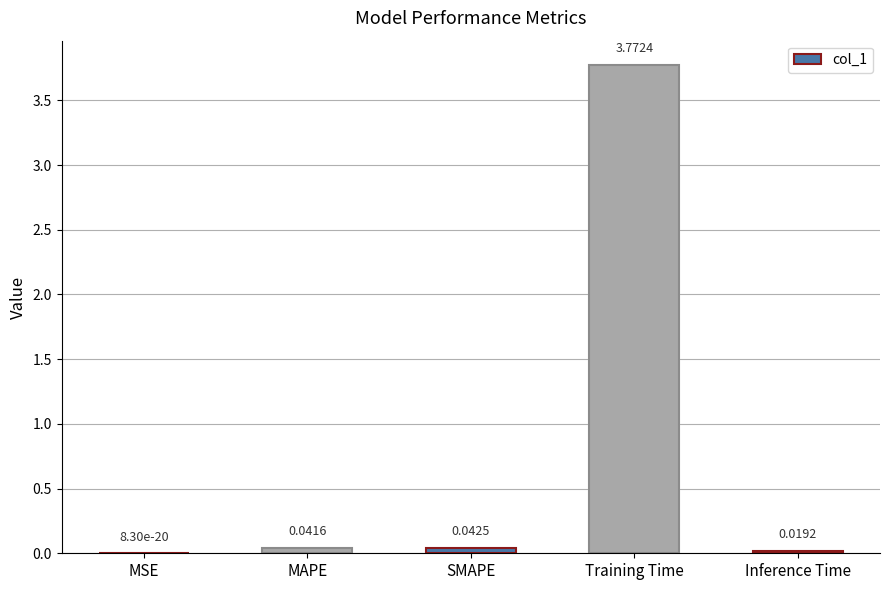

What is the sum of all values?

3.9